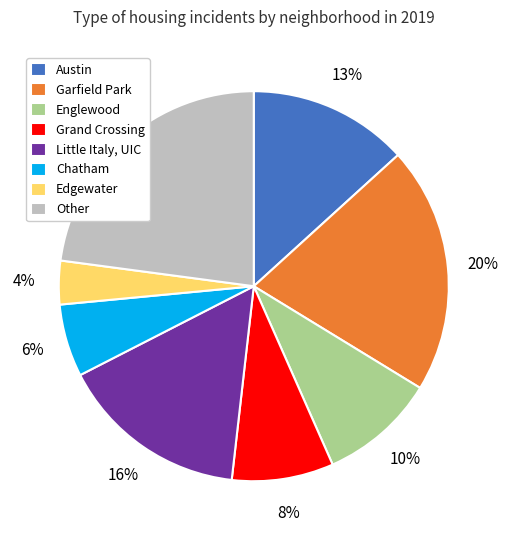

What percentage is the Austin slice, to the nearest percent?

13%